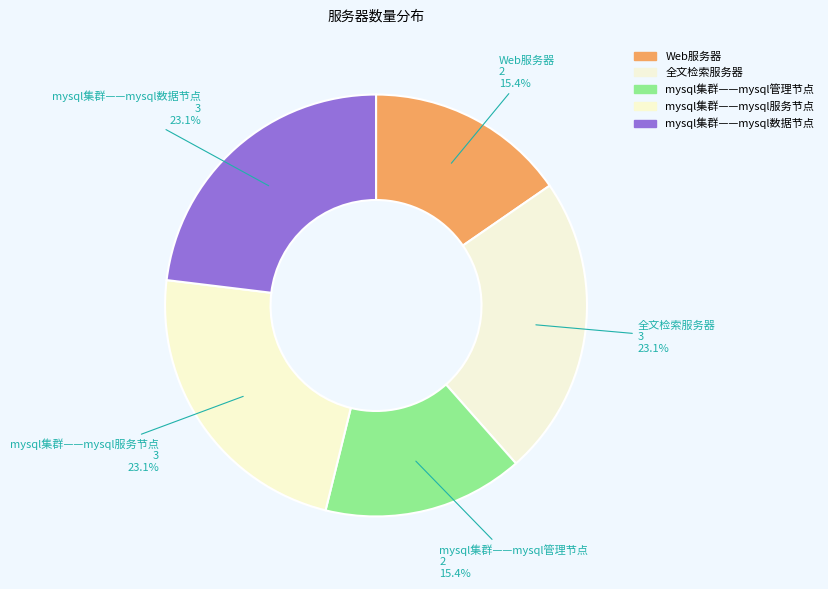

How many segments does this pie chart have?

5